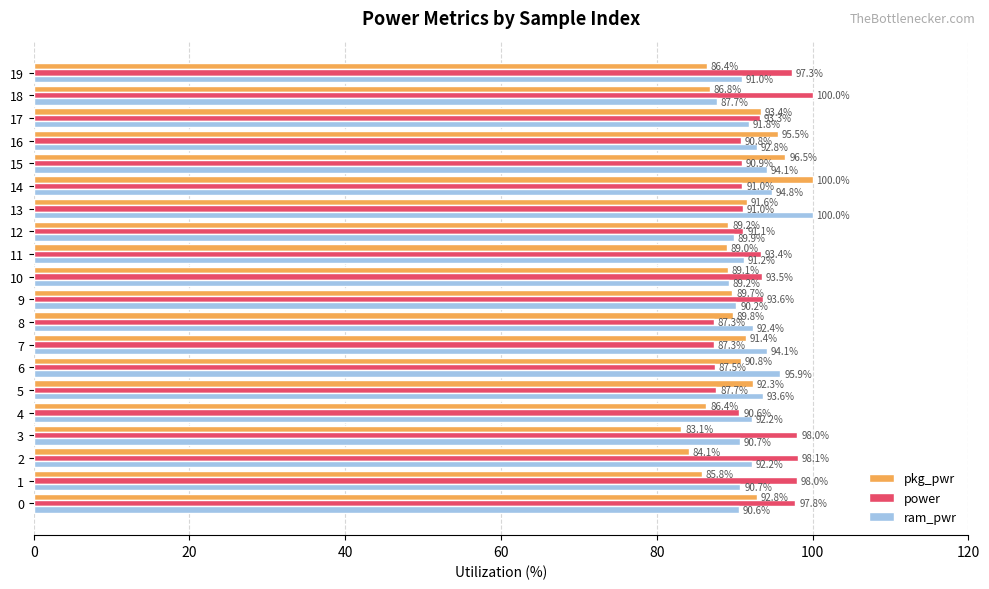

Is it true that ram_pwr equals 92.8 at 16?

True